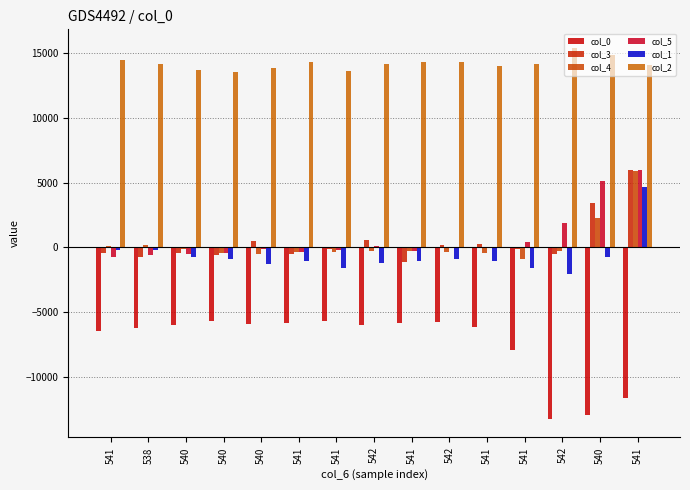

How many categories are shown in the chart?

15